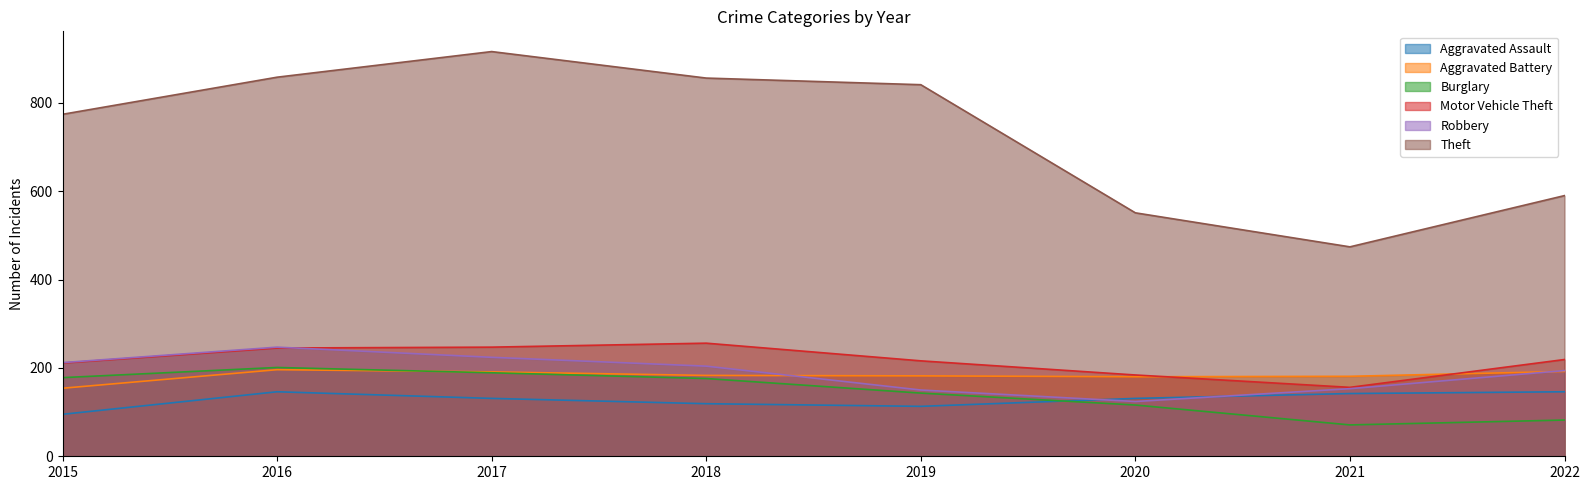

What is the minimum value shown in the chart?

71